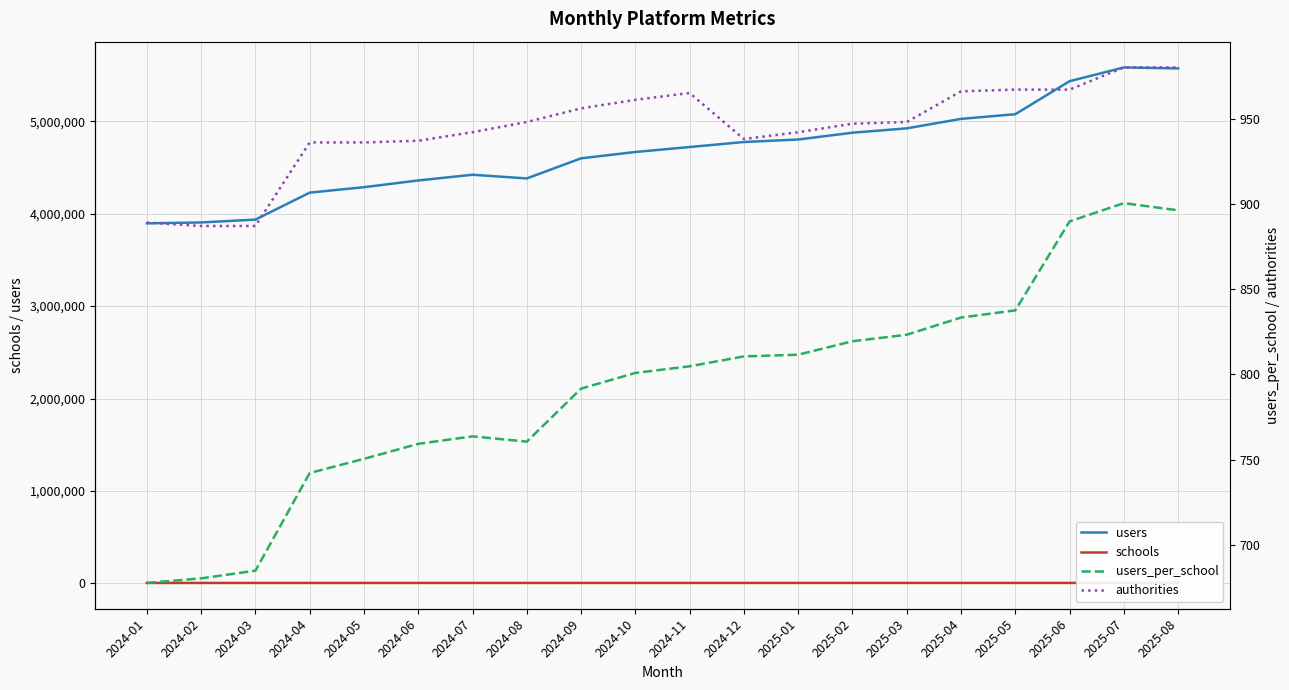

True or false: schools has more than 0 interior local peaks.

True